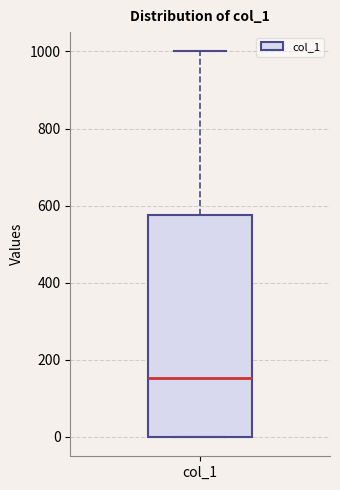

Where does the upper whisker of the box for col_1 end on the y-axis? The values are not printed on the chart, so give them approximately, as read against the axis.

1000